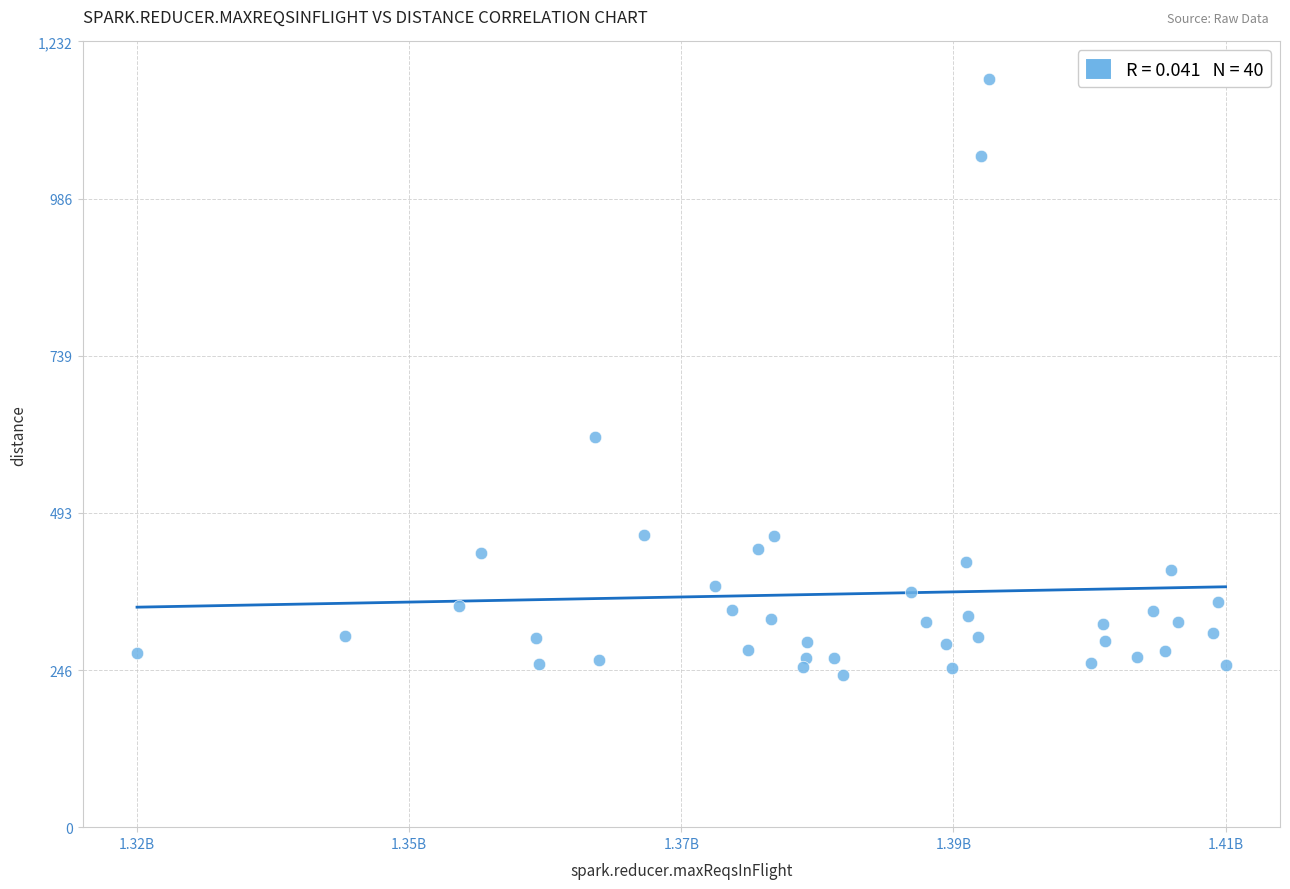

What is the range of Y values (max minus min)?

936.2